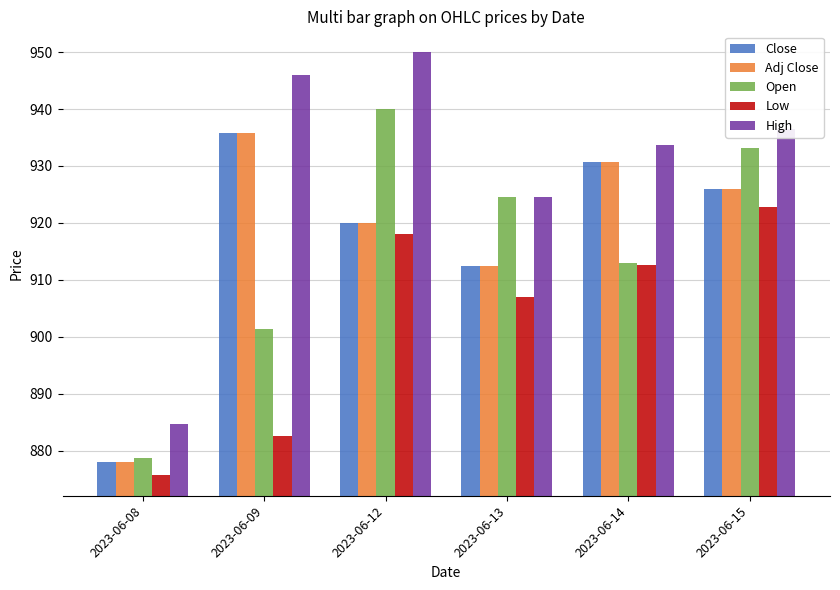

Where does the Open series first go above 924?

2023-06-12